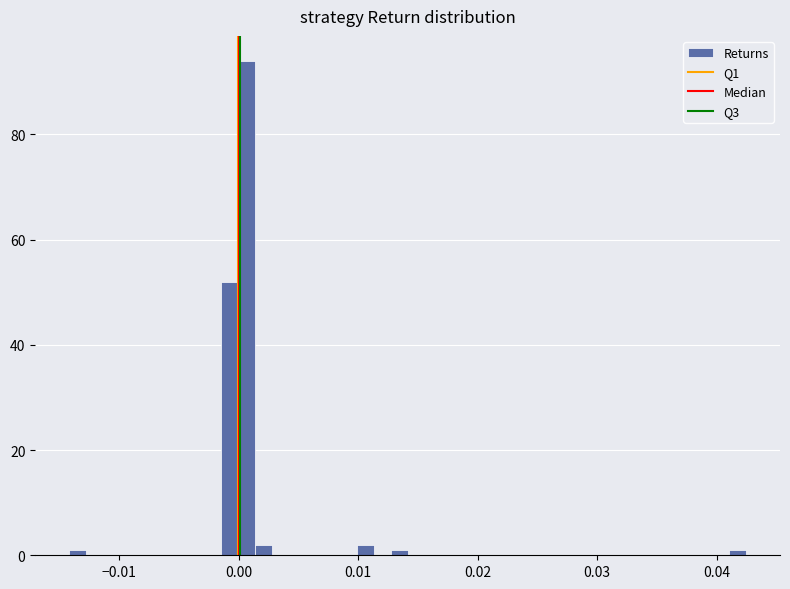

Read against the x-axis, roughly where is the centre of the tallest bar?

0.001